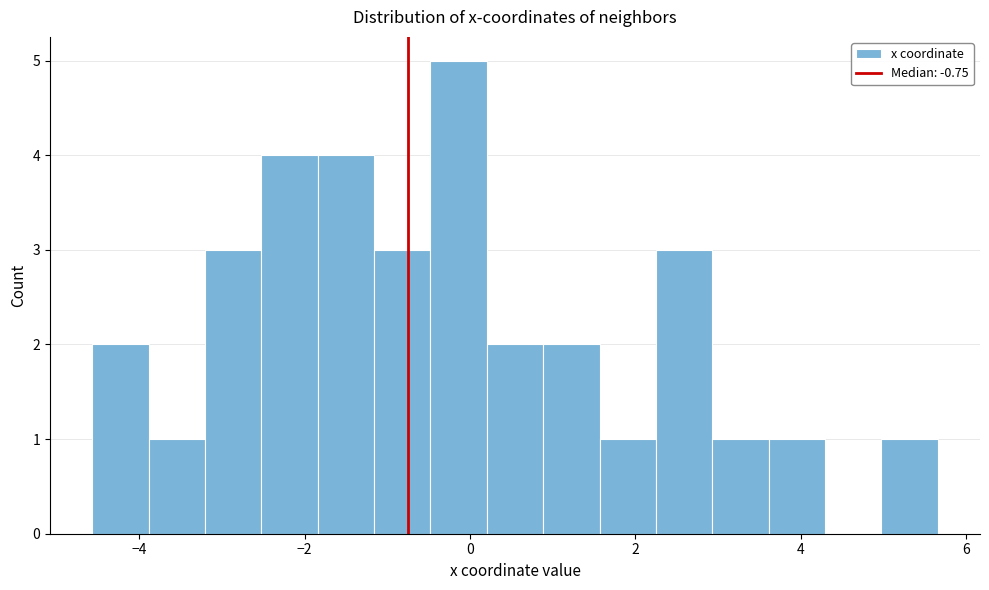

Around what value on the x-axis is the tallest bar? Give the approximate position of its centre, as read against the axis.

-0.2